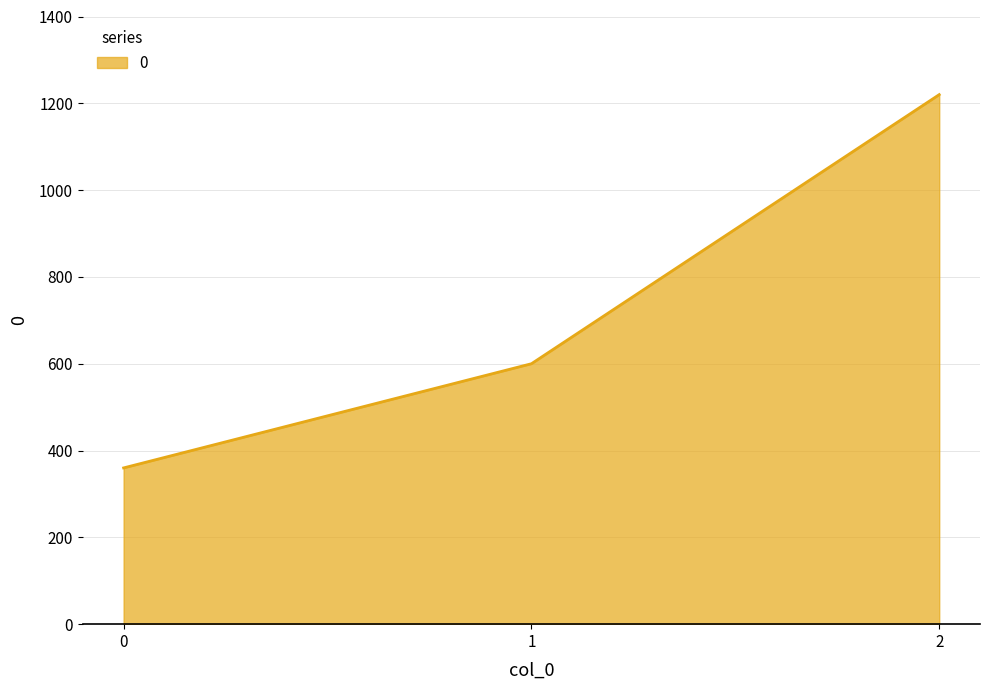

List the labels in order of value, largest first.

2, 1, 0